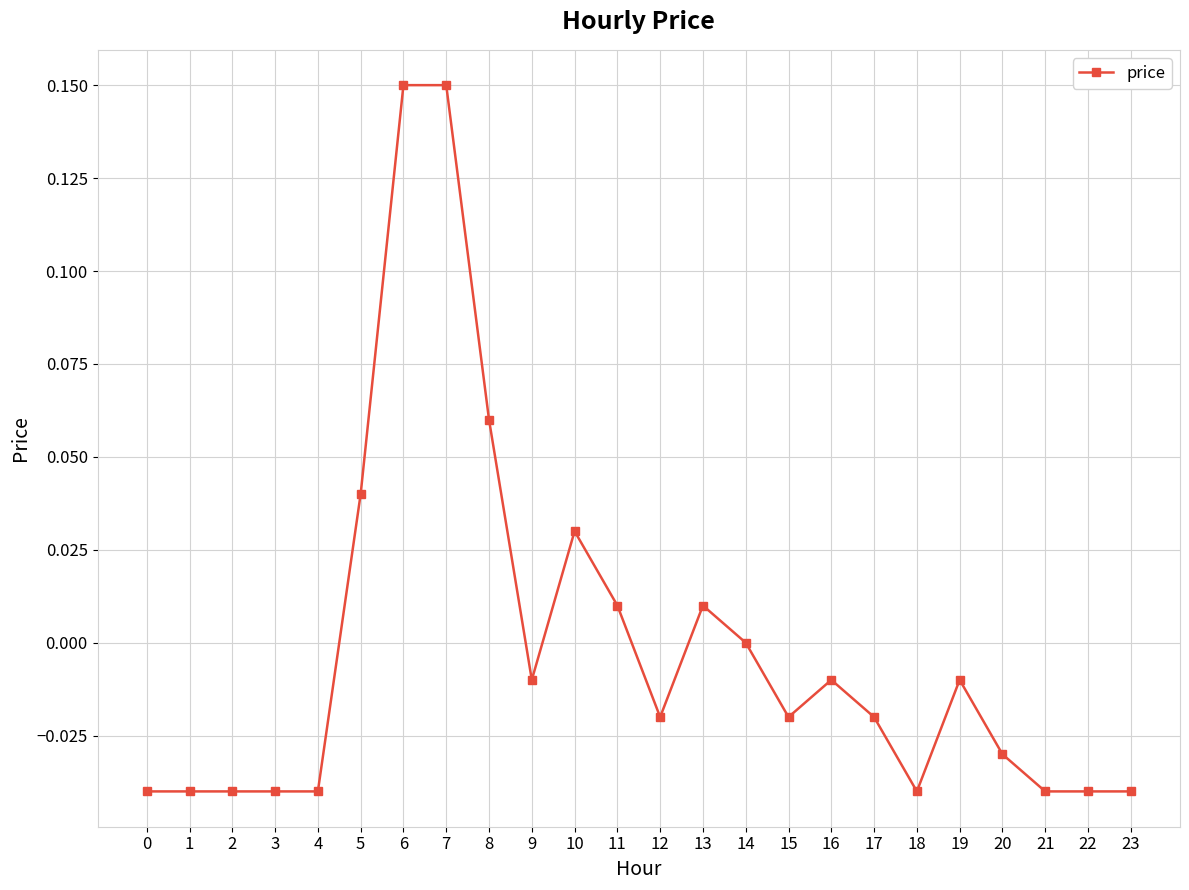

How many categories are shown in the chart?

24